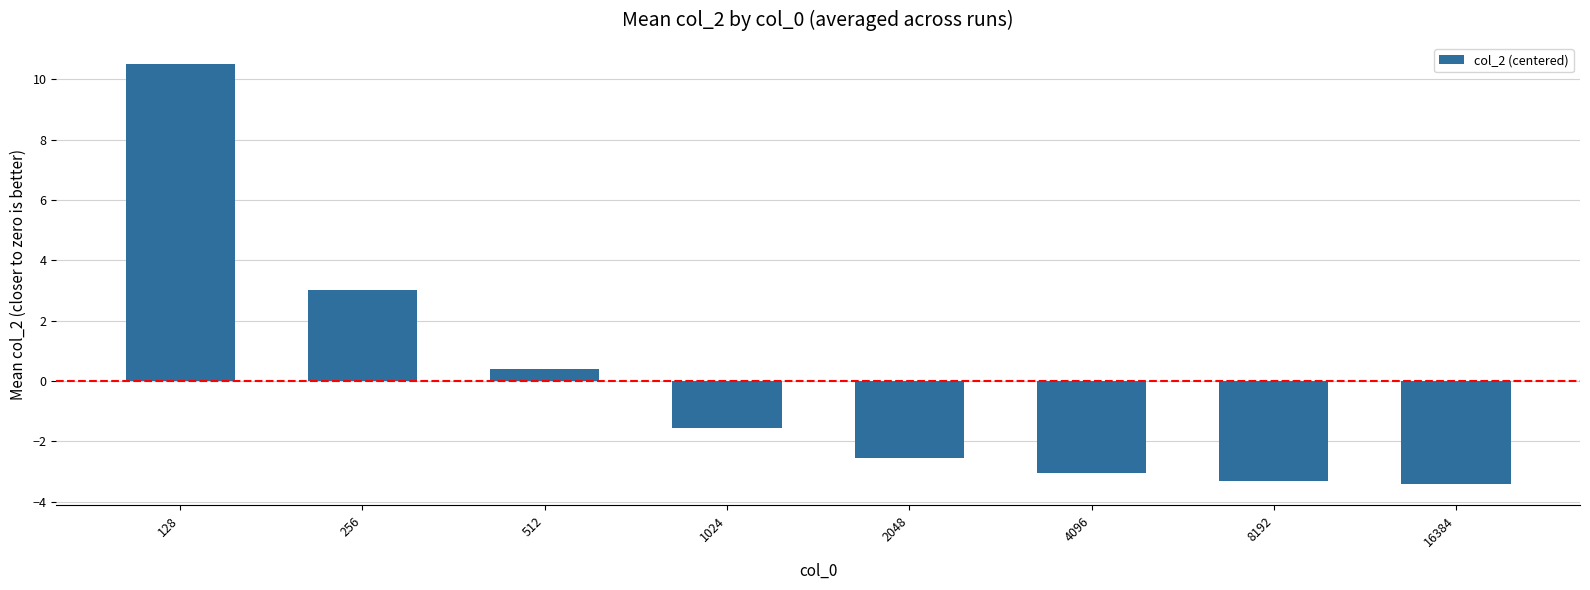

What is the minimum value shown in the chart?

-3.4